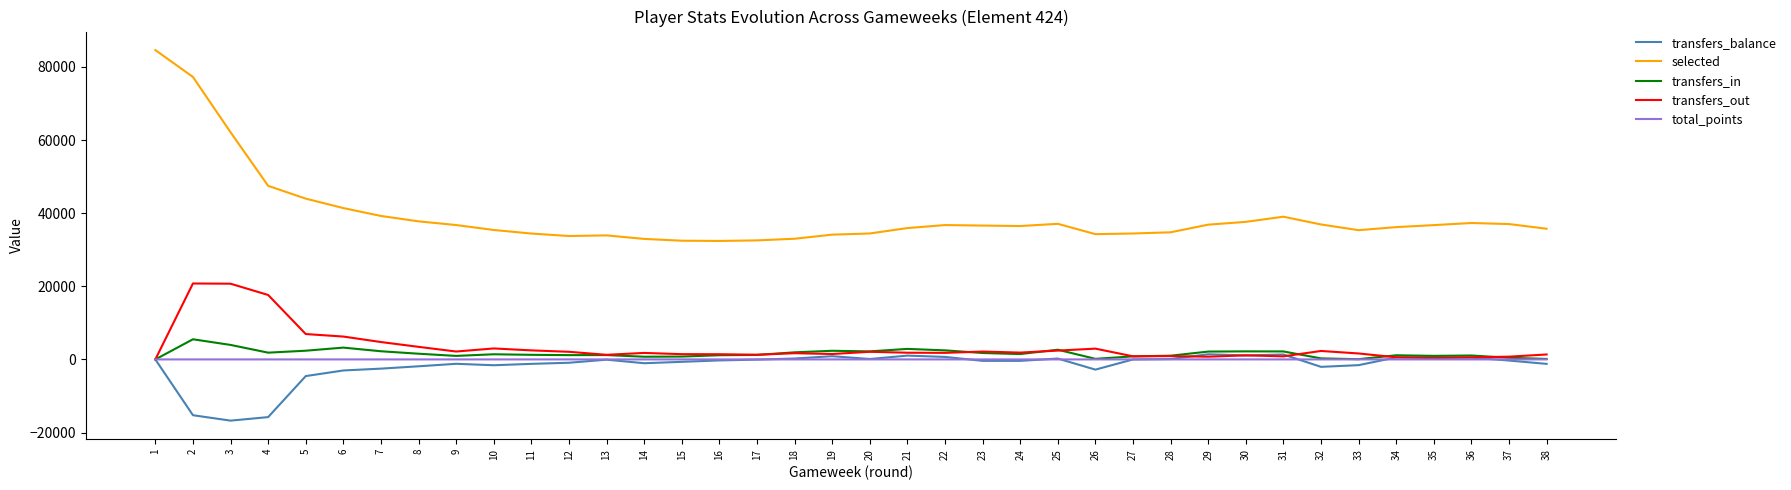

The value of selected at 20 is 34449. True or false?

True